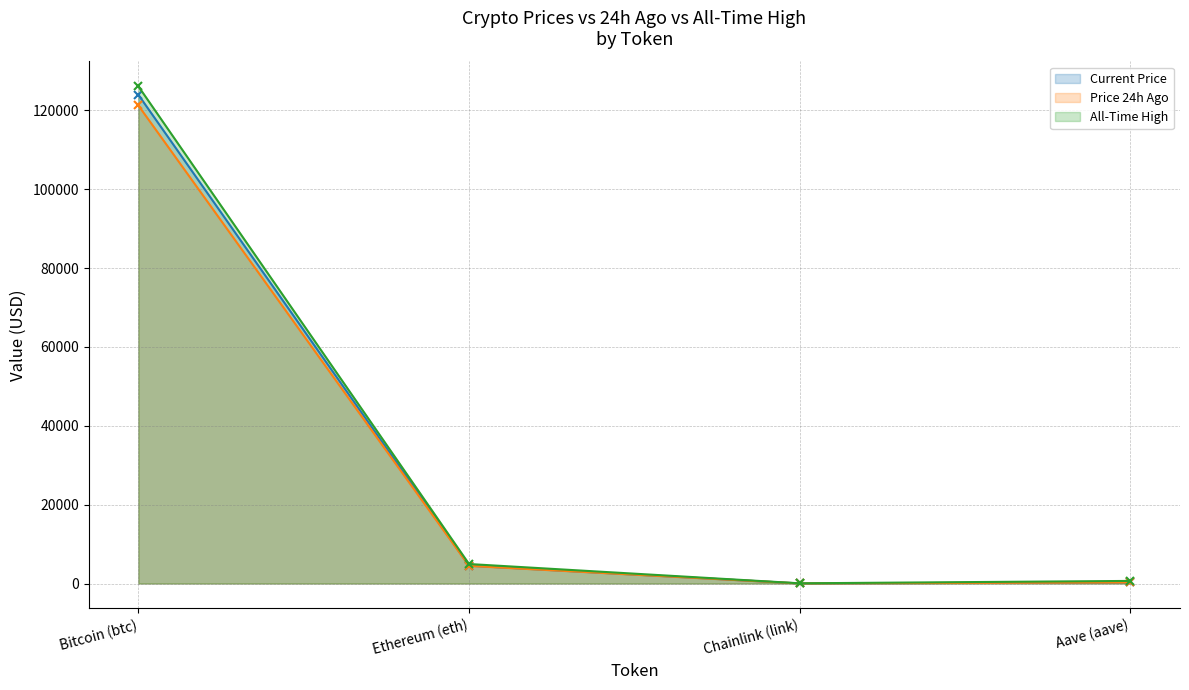

Reading left to right, what are all the values shown in this chart?

Current Price (line): 123930.0	4531.4	22.5	285.4
Price 24h Ago (line): 121221.0	4477.1	22.0	279.7
All-Time High (line): 126080.0	4946.1	52.7	661.7